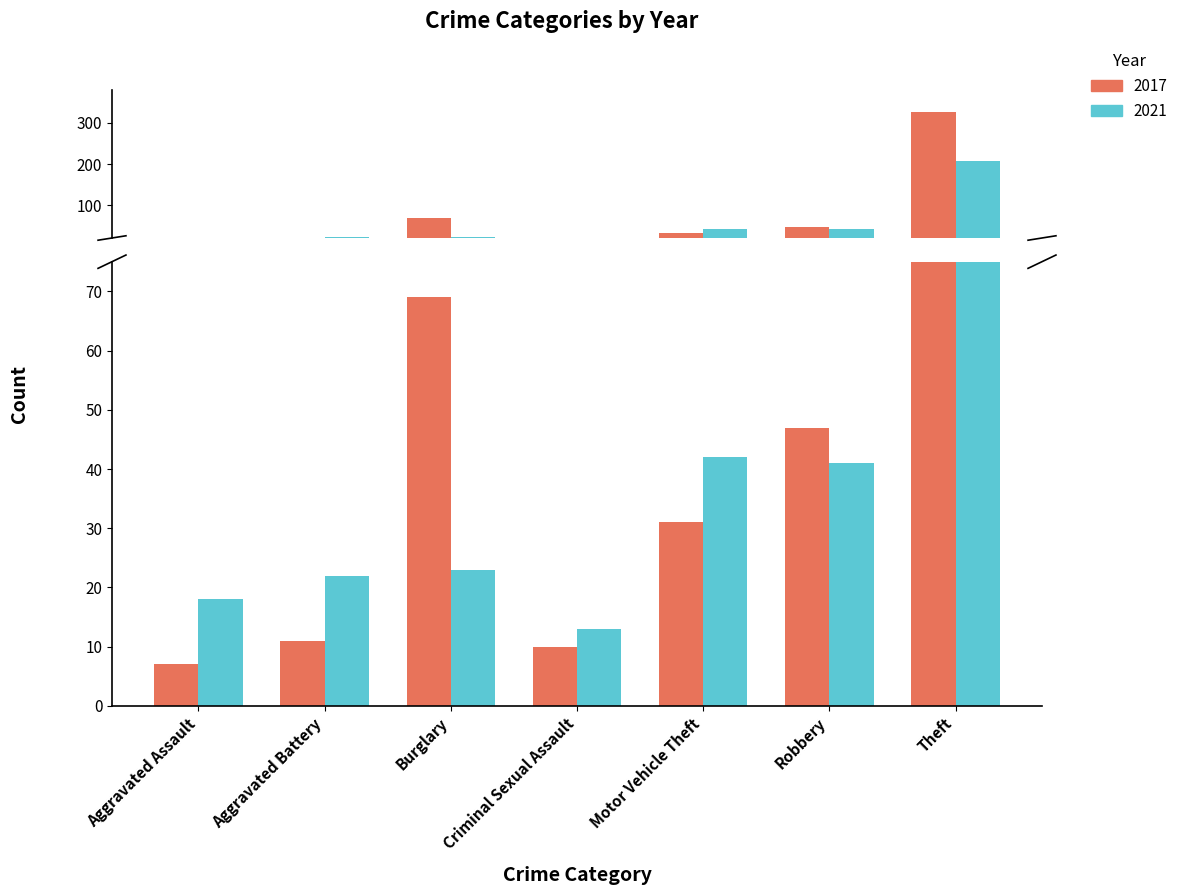

Does the chart contain any negative values?

No